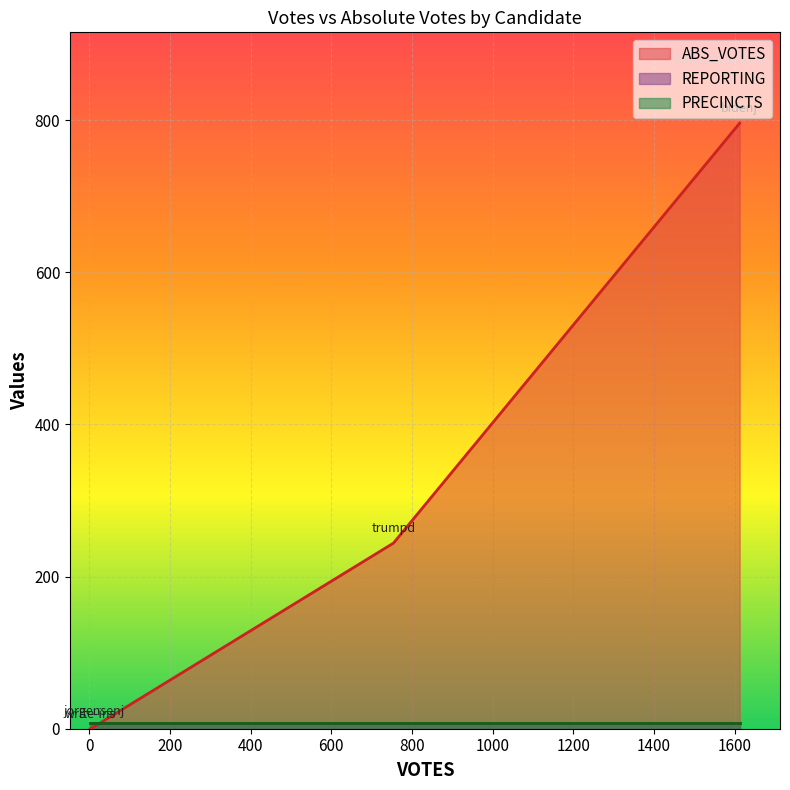

Which series has the largest total across all categories?

ABS_VOTES